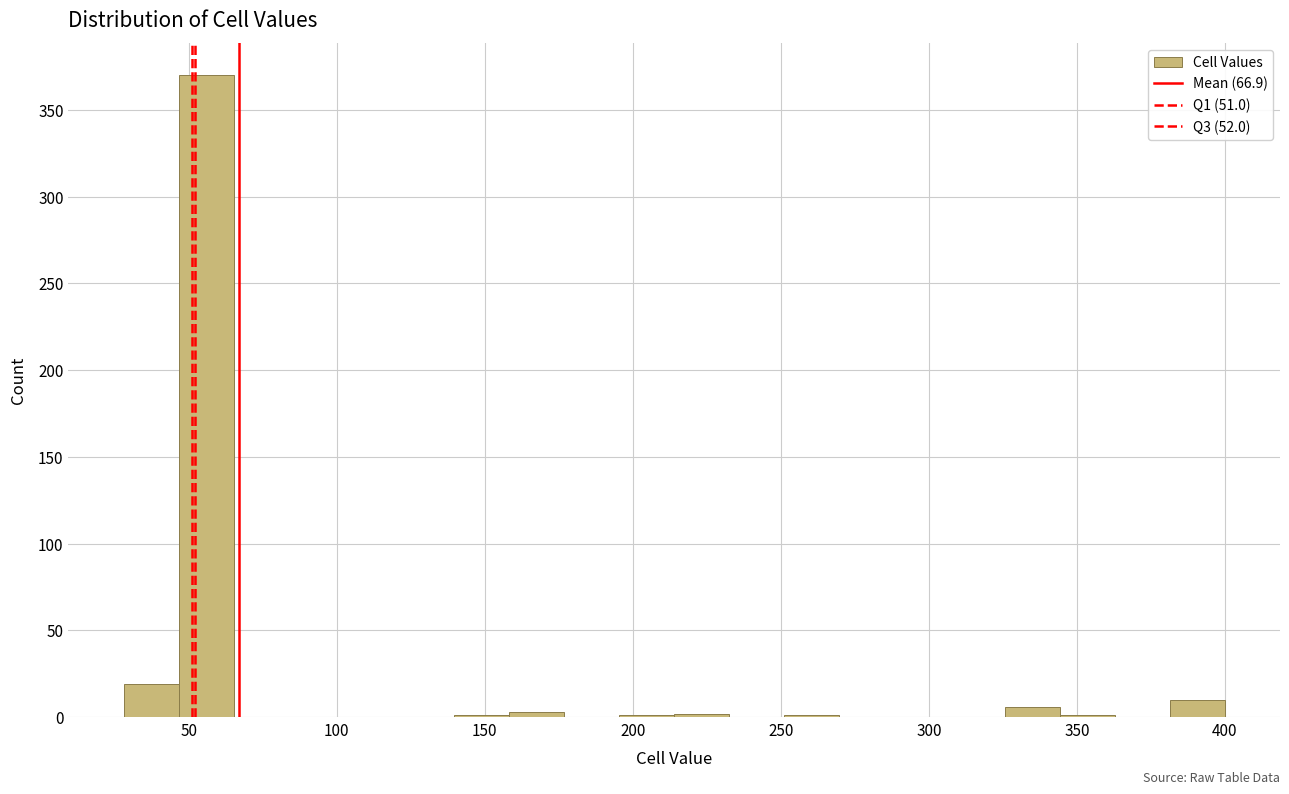

Around what value on the x-axis is the tallest bar? Give the approximate position of its centre, as read against the axis.

55